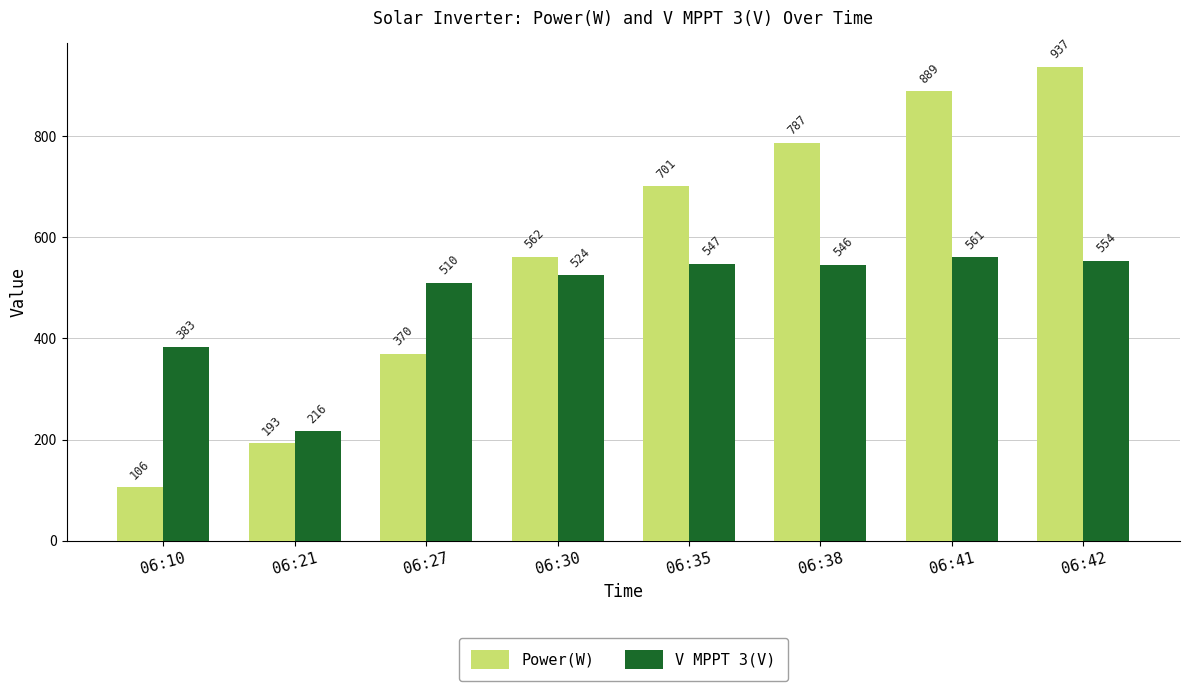

Where does the V MPPT 3(V) series first go above 546?

06:35